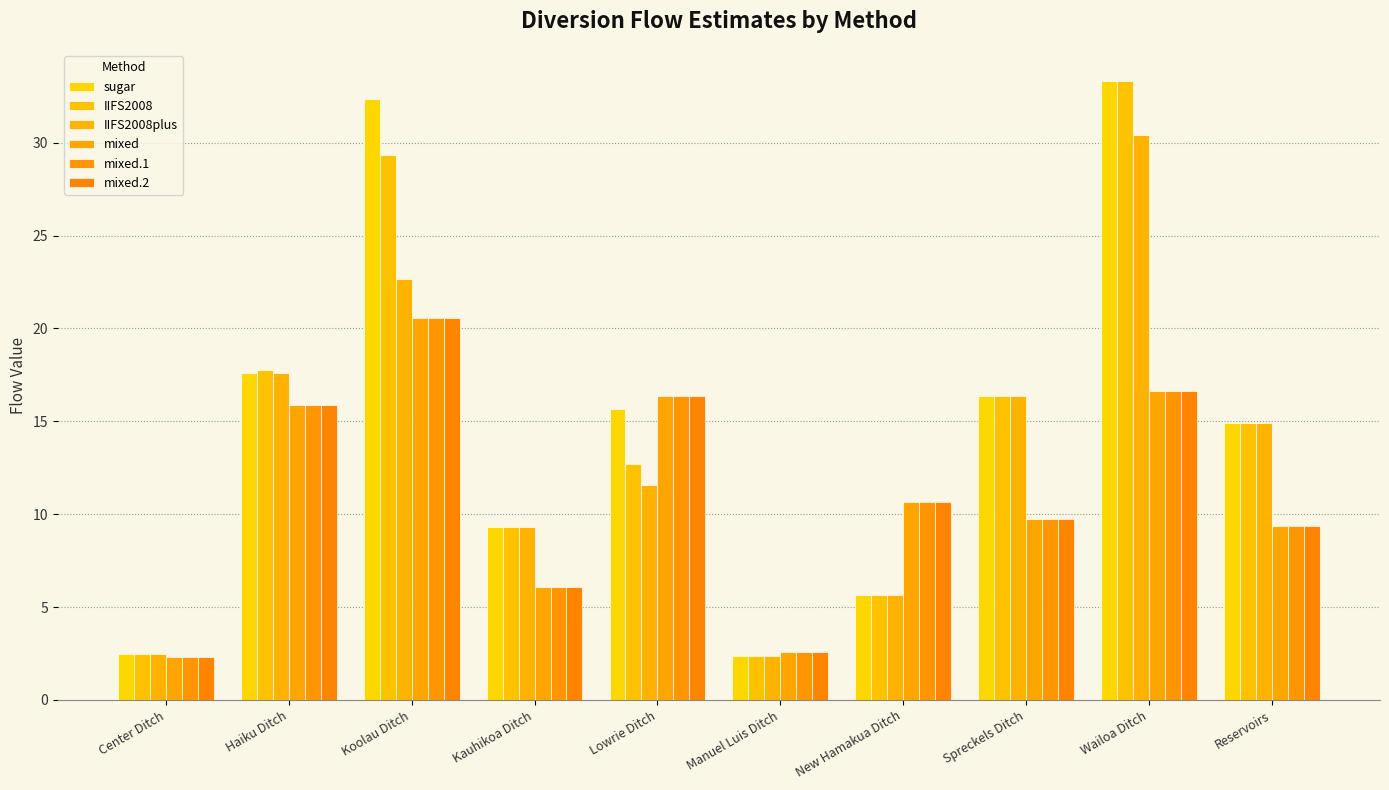

What is the average value of the mixed series?

11.0